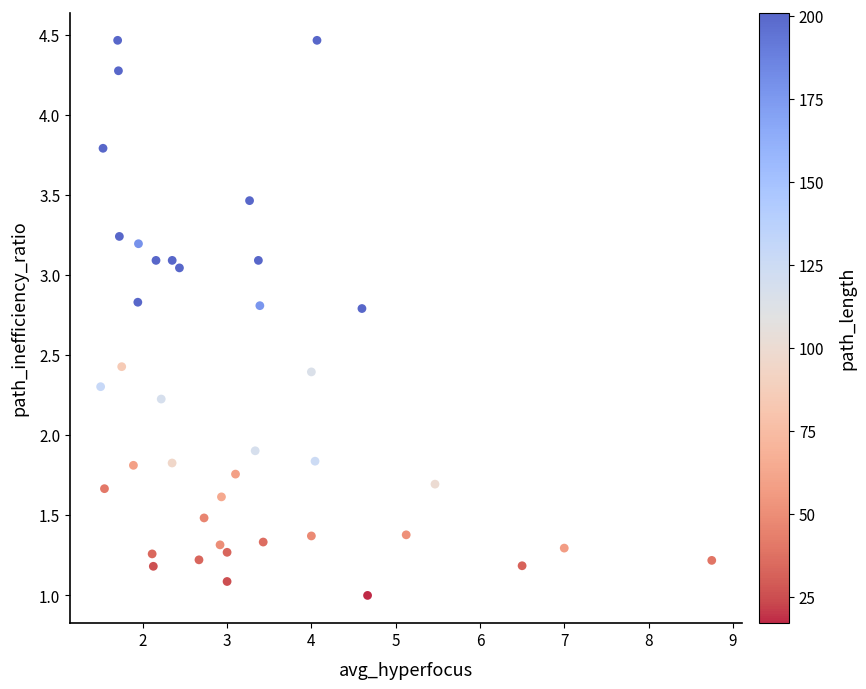

What is the range of X values (max minus min)?

7.2